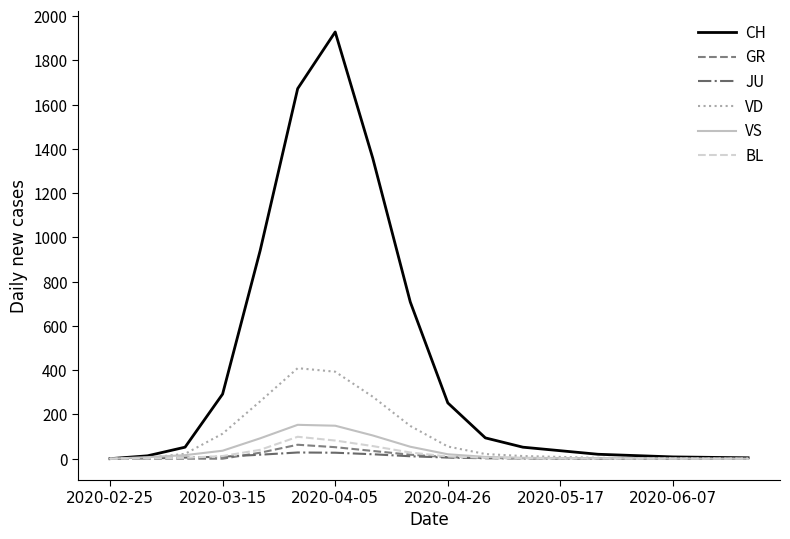

What is the sum of all JU values?

128